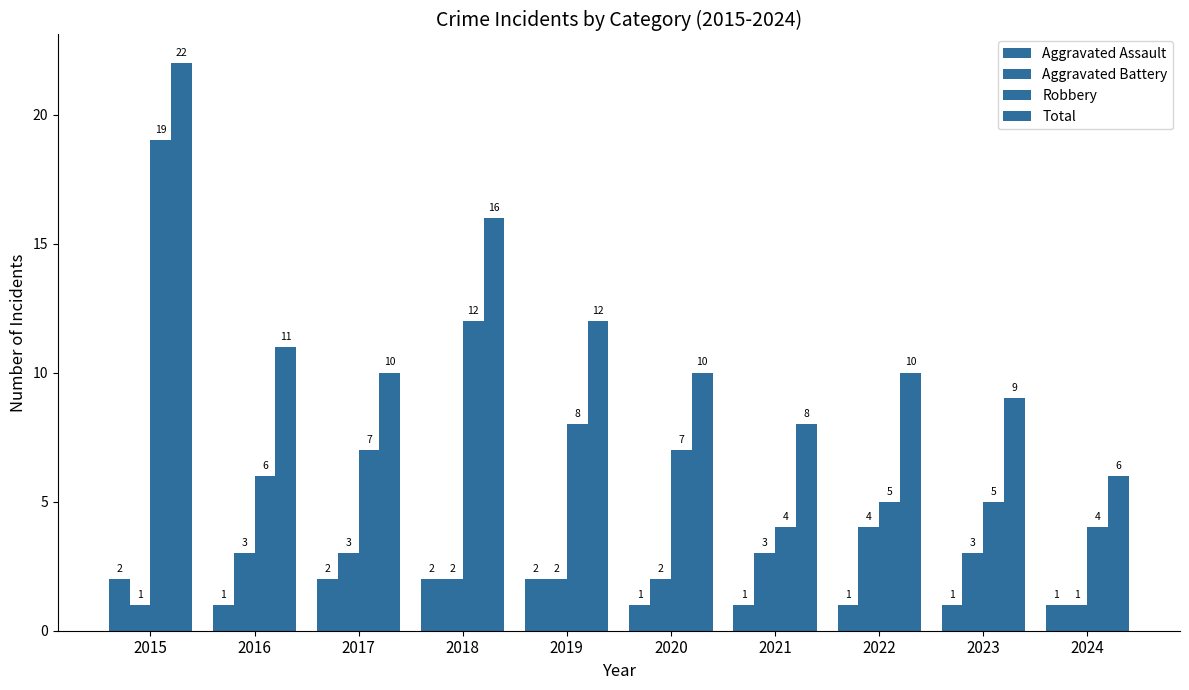

Rank the categories by Aggravated Battery value from lowest to highest.

2015, 2024, 2018, 2019, 2020, 2016, 2017, 2021, 2023, 2022